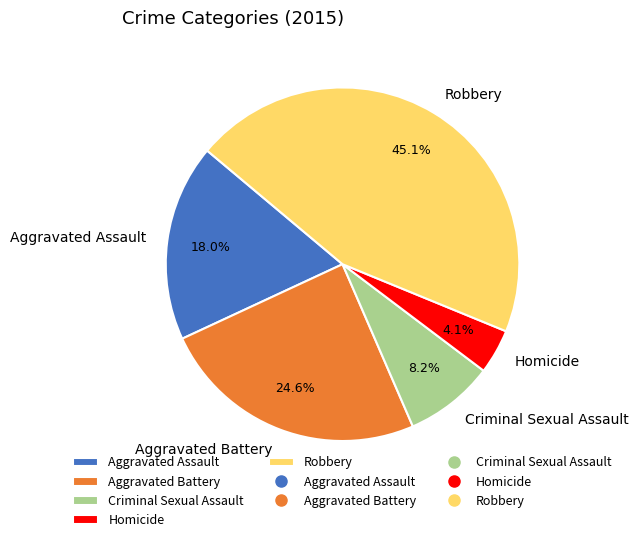

What is the ratio of the value at Aggravated Assault to the value at Criminal Sexual Assault?

2.2